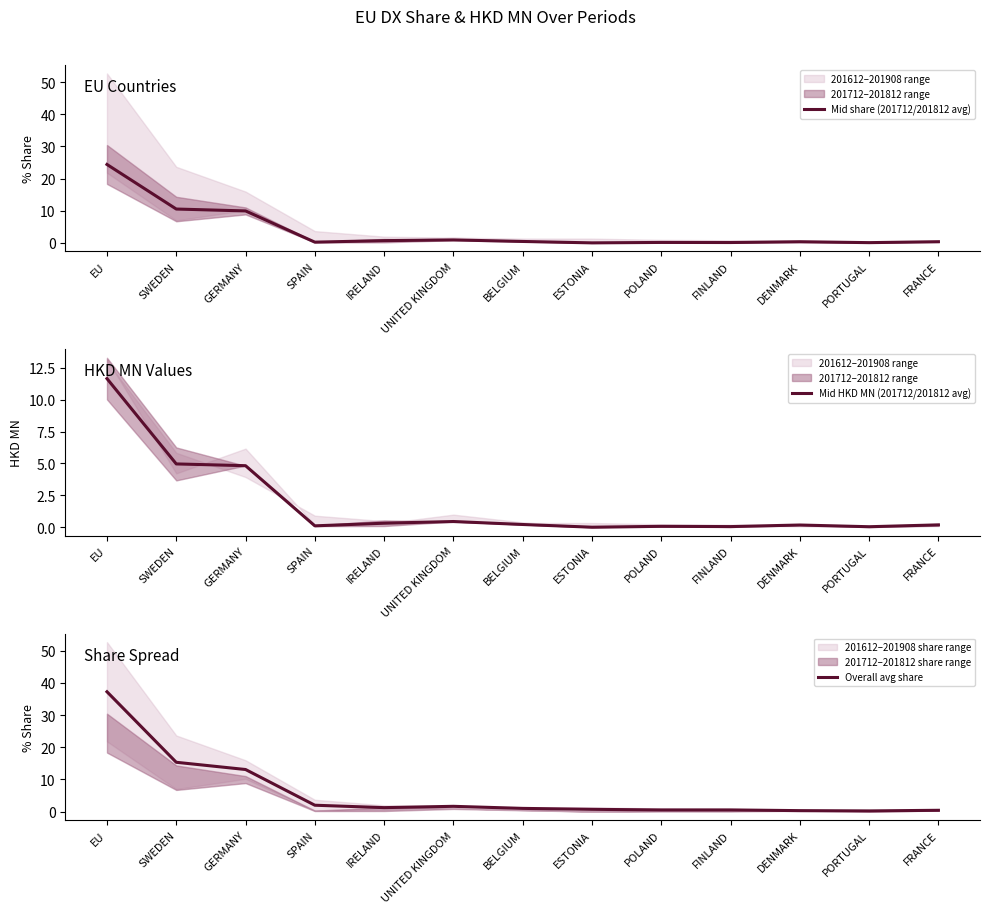

Which series changed the most between FINLAND and FRANCE?

Mid share (201712/201812 avg)